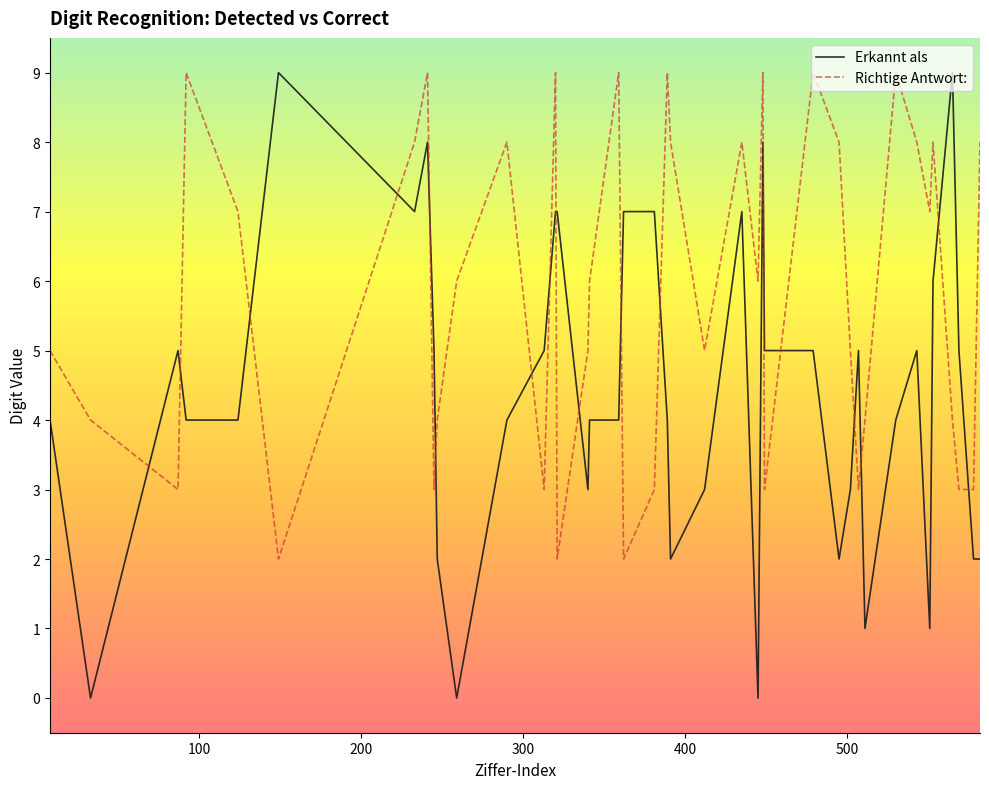

What is the maximum value for Richtige Antwort:?

9